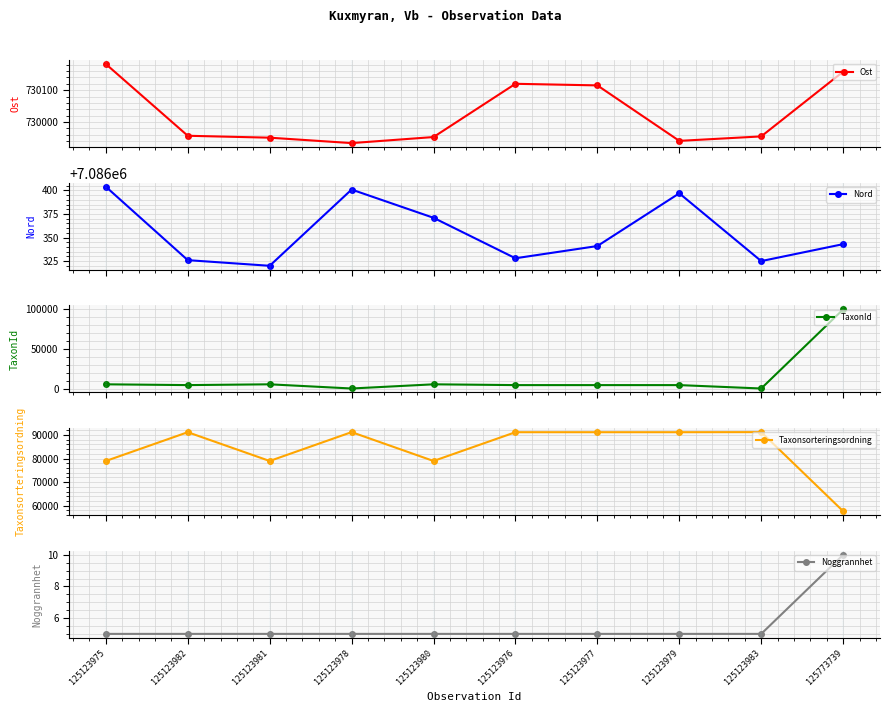

Reading left to right, transcribe all the data shown in this chart.

Ost: 730182	729957	729951	729934	729953	730120	730115	729941	729955	730158
Nord: 7086404	7086326	7086320	7086401	7086371	7086328	7086341	7086397	7086325	7086343
TaxonId: 6425	5447	6425	1202	6425	5447	5447	5447	1202	100049
Taxonsorteringsordning: 78967	91185	78967	91220	78967	91185	91185	91185	91220	57653
Noggrannhet: 5	5	5	5	5	5	5	5	5	10